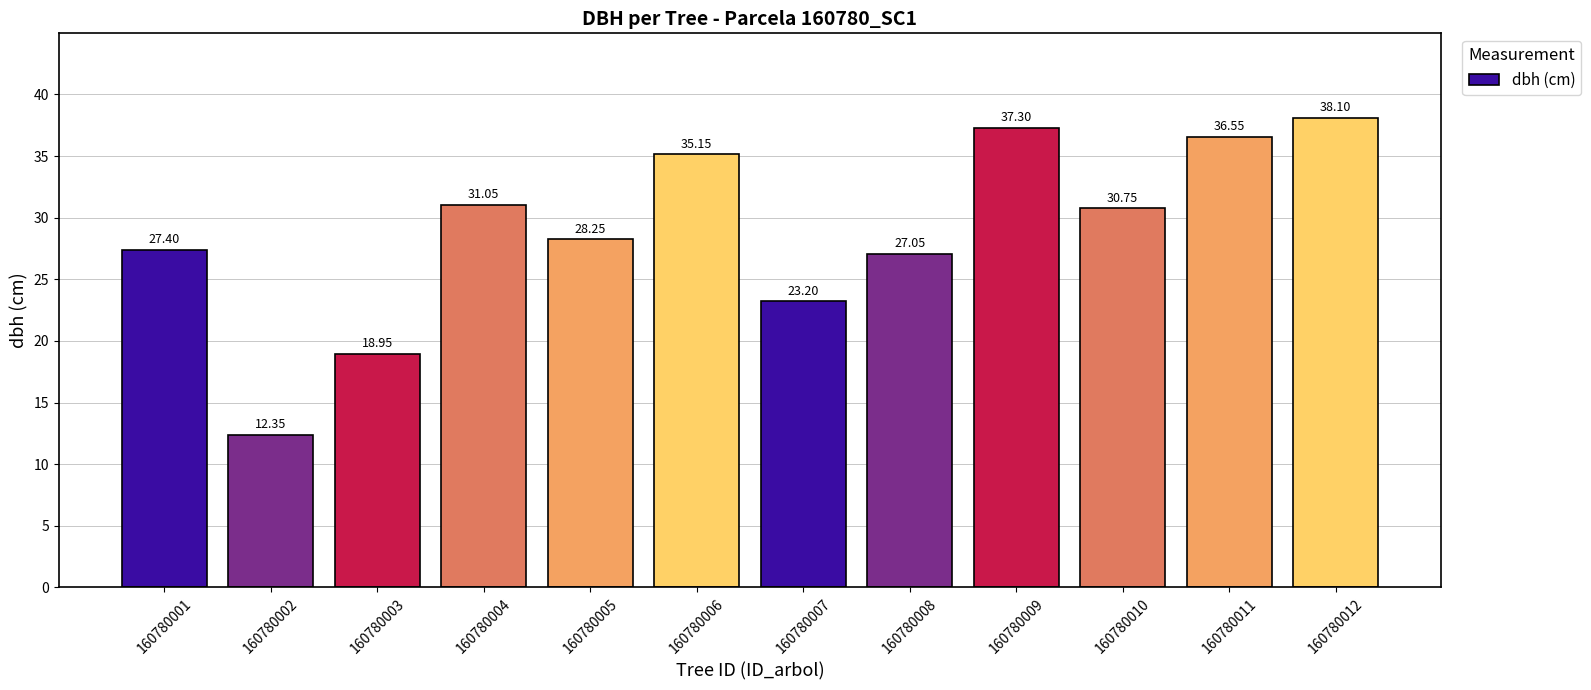

Approximately how many times larger is the value at 160780007 compared to 160780005?

0.8